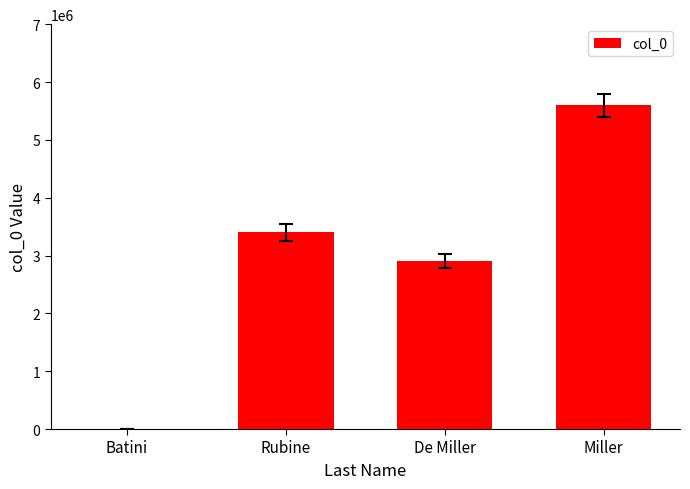

What is the sum of the values at De Miller and Rubine?

6301868